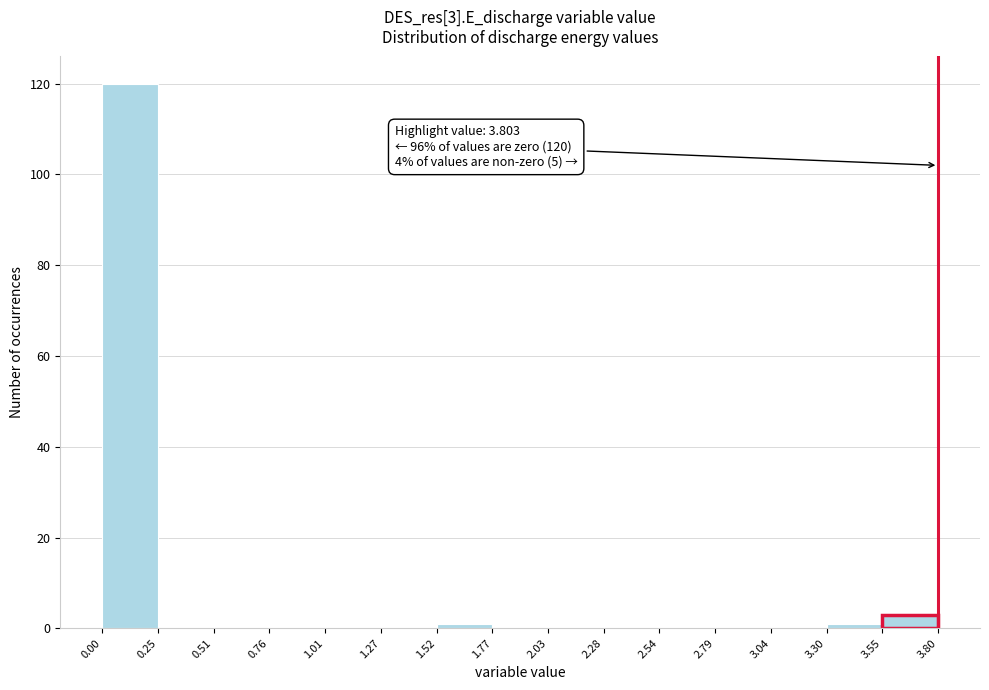

Which range on the x-axis has the tallest bar?

0.00 to 0.25